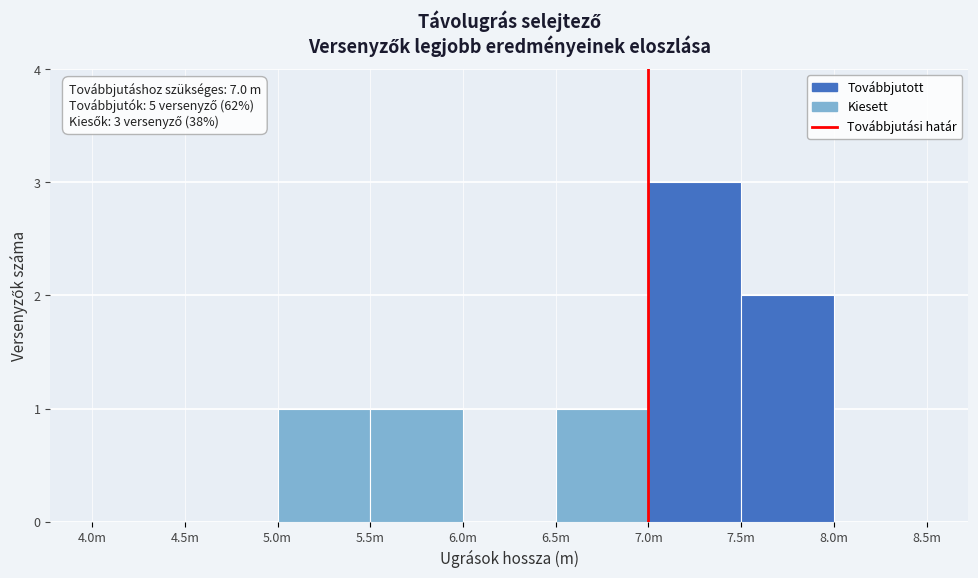

Reading right to left, list all the values displayed in this chart.

8.0m=0	7.5m=2	7.0m=3	6.5m=1	6.0m=0	5.5m=1	5.0m=1	4.5m=0	4.0m=0